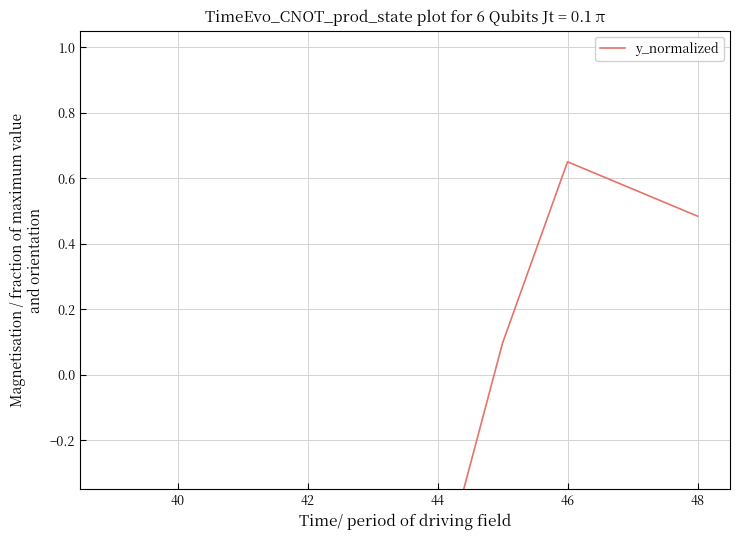

The value at 40 is -0.8. True or false?

False